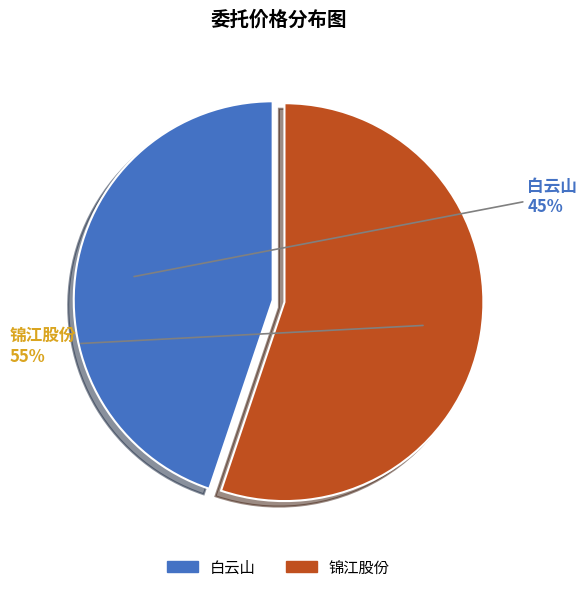

Does 白云山 represent more than half of the total?

No